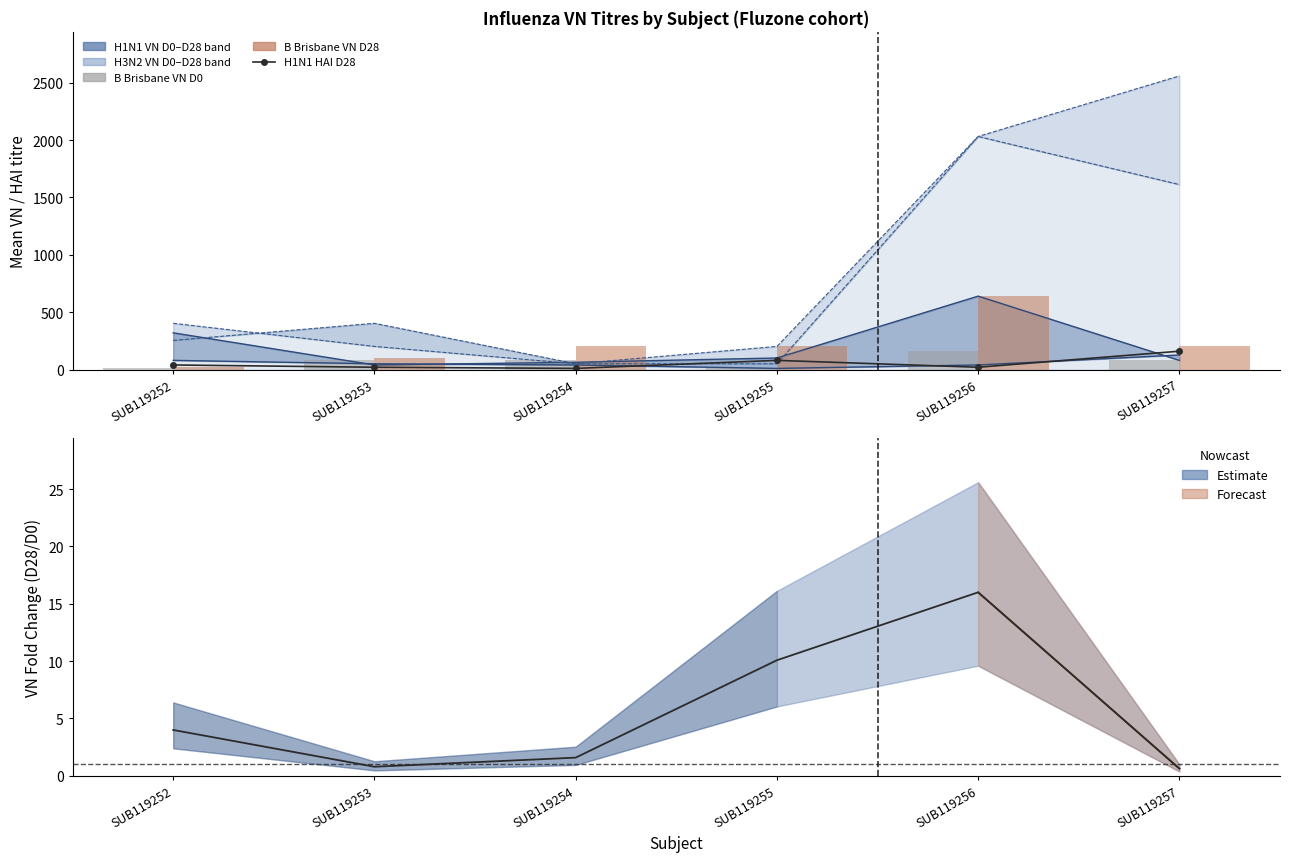

Which series changed the most between SUB119252 and SUB119253?

B Brisbane mean VN D28